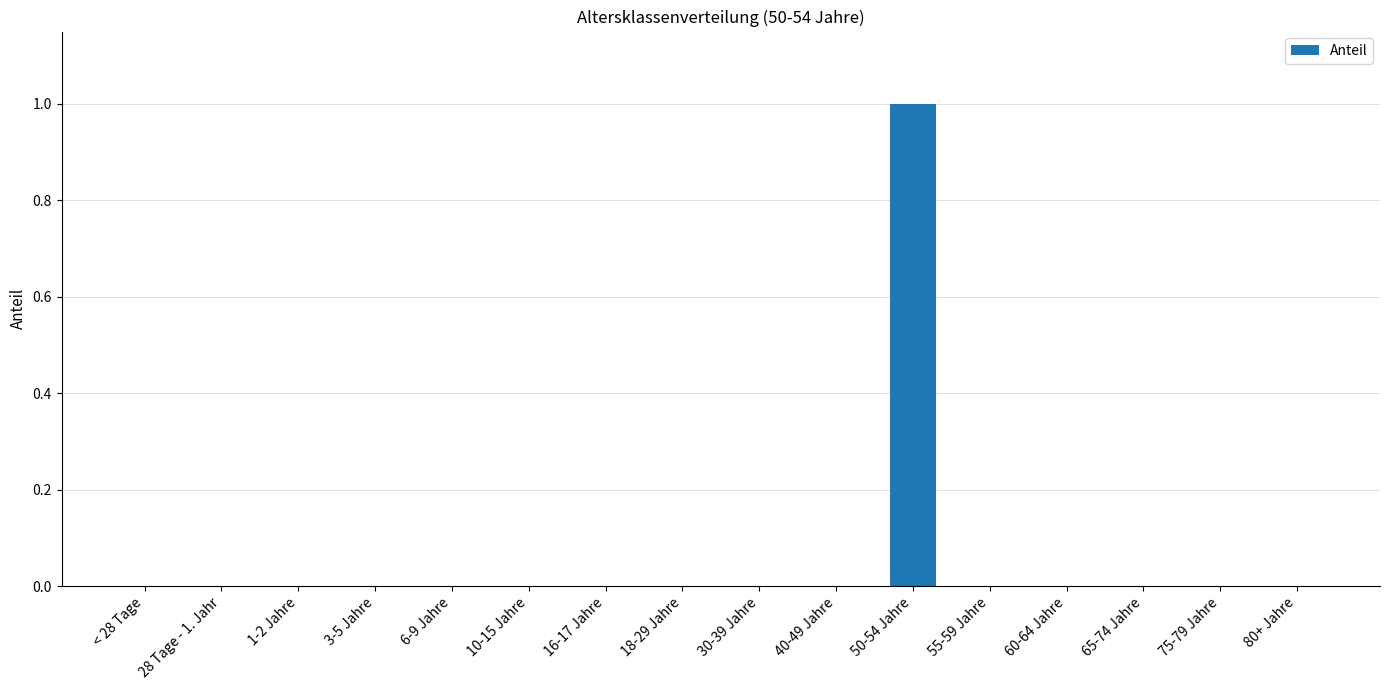

The value at 3-5 Jahre is 1. True or false?

False